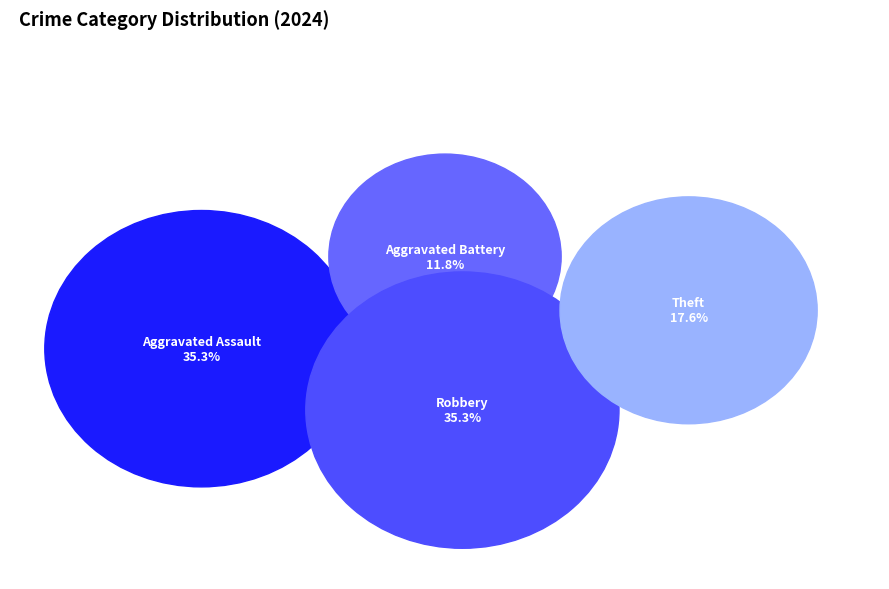

Is the sum of Aggravated Assault and Aggravated Battery greater than half?

No